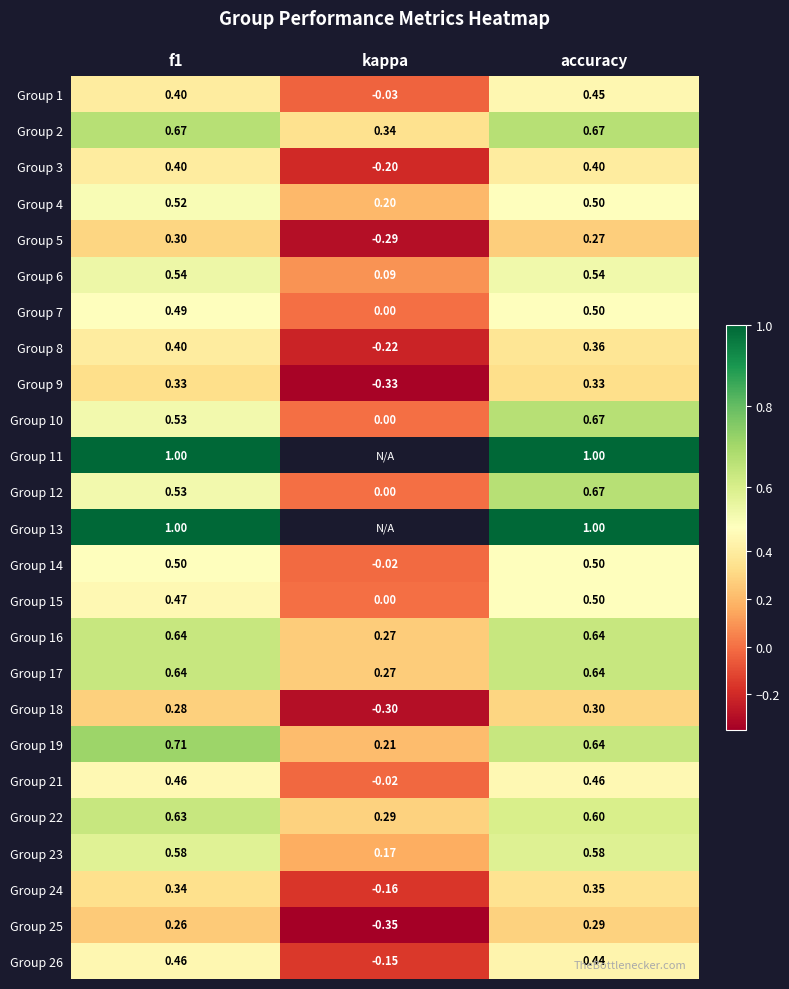

Between kappa and f1, which is larger?

f1